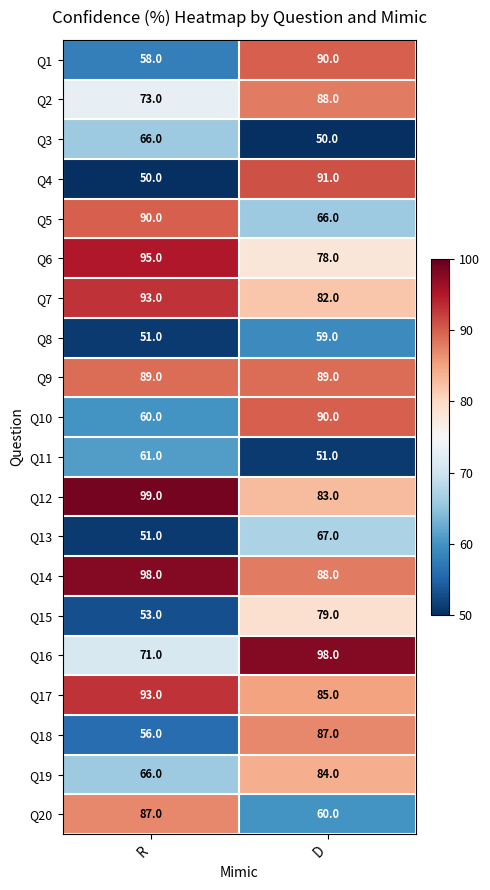

Rank the categories by Q11 value from highest to lowest.

R, D